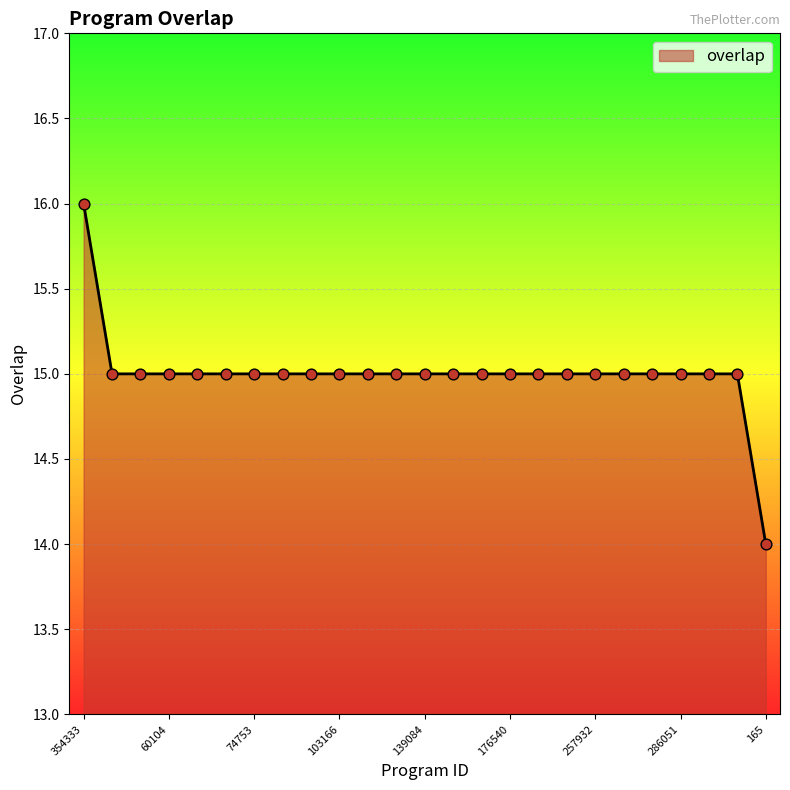

What is the maximum value shown in the chart?

16